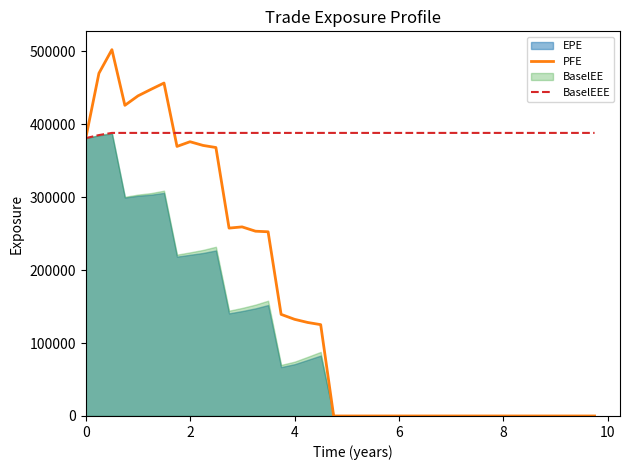

How many values in the BaselEEE series are below 388152?

2